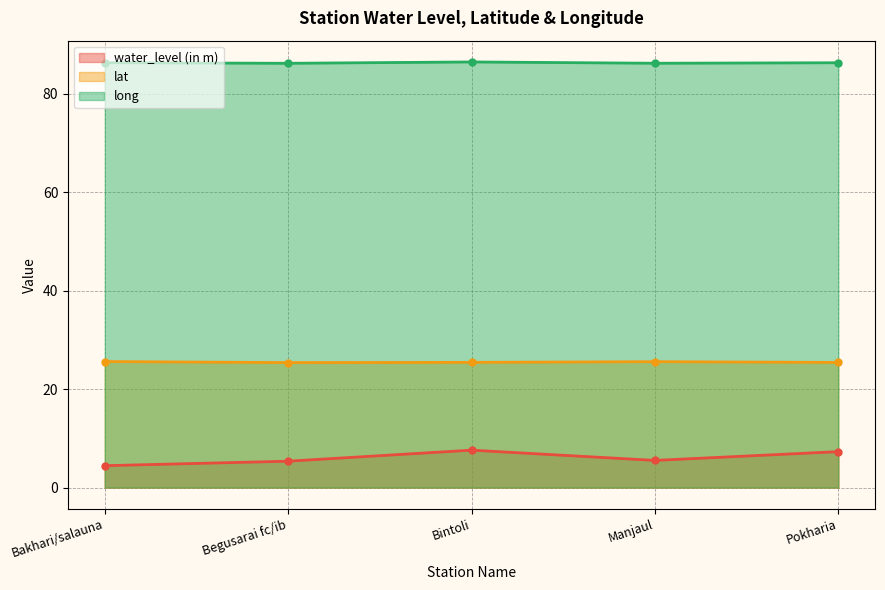

Does the chart have visible grid lines?

Yes